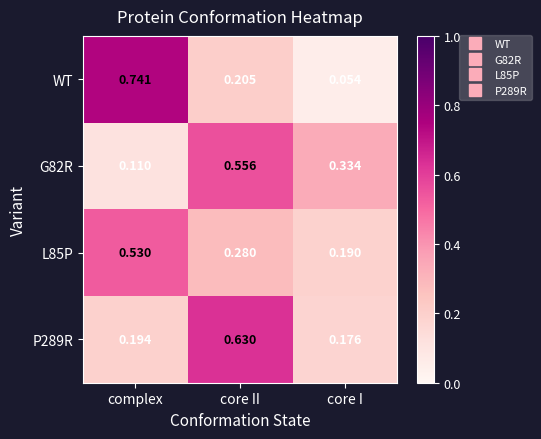

Which series has the largest range (max minus min)?

WT